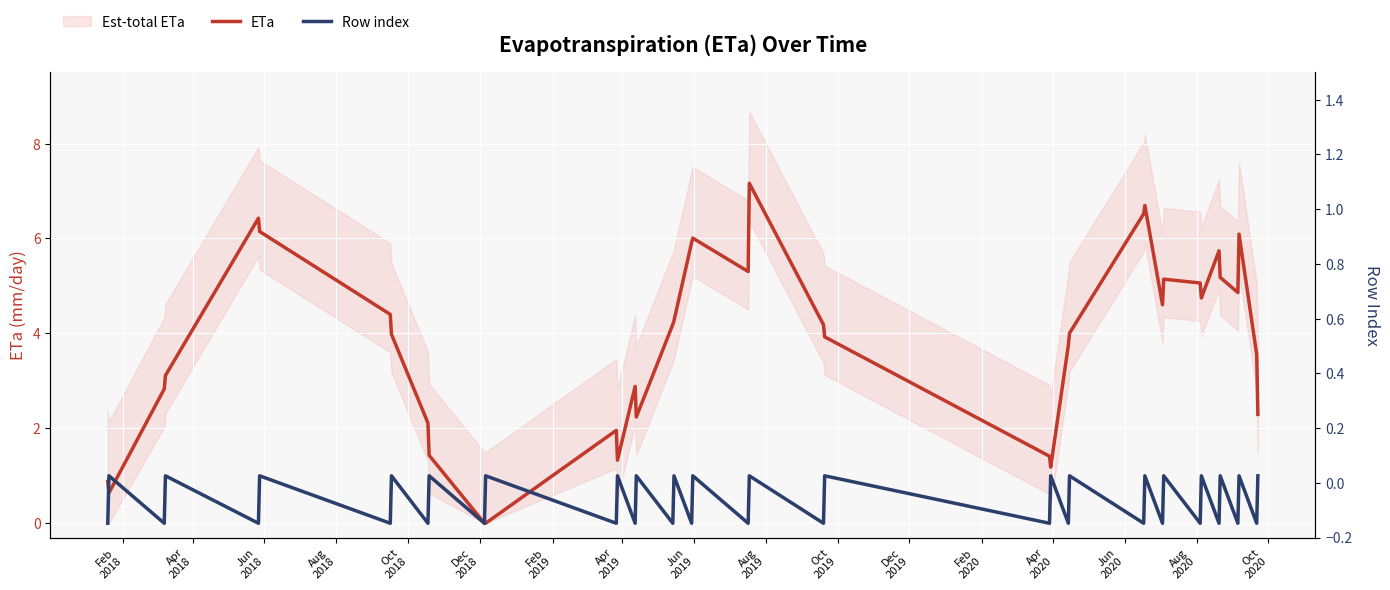

Count the Row index values in the range 0 to 1.

40